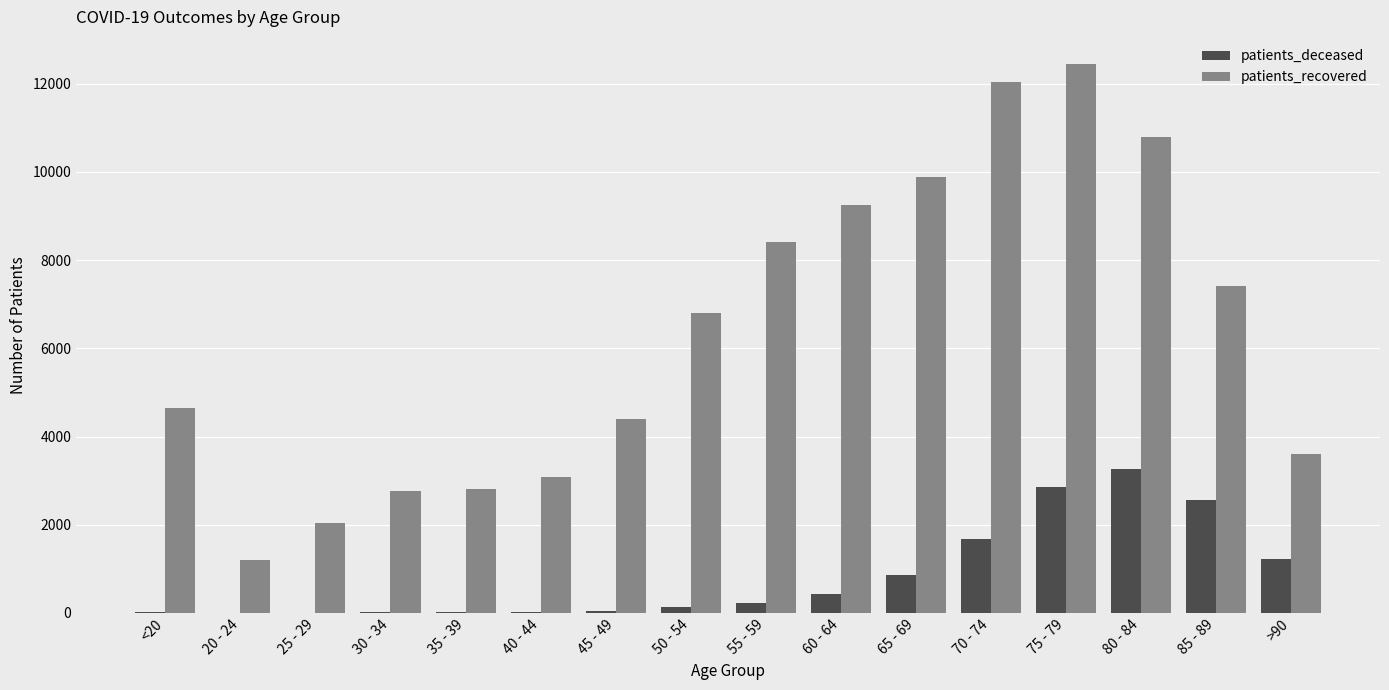

At which category is the sum across all series the highest?

75 - 79